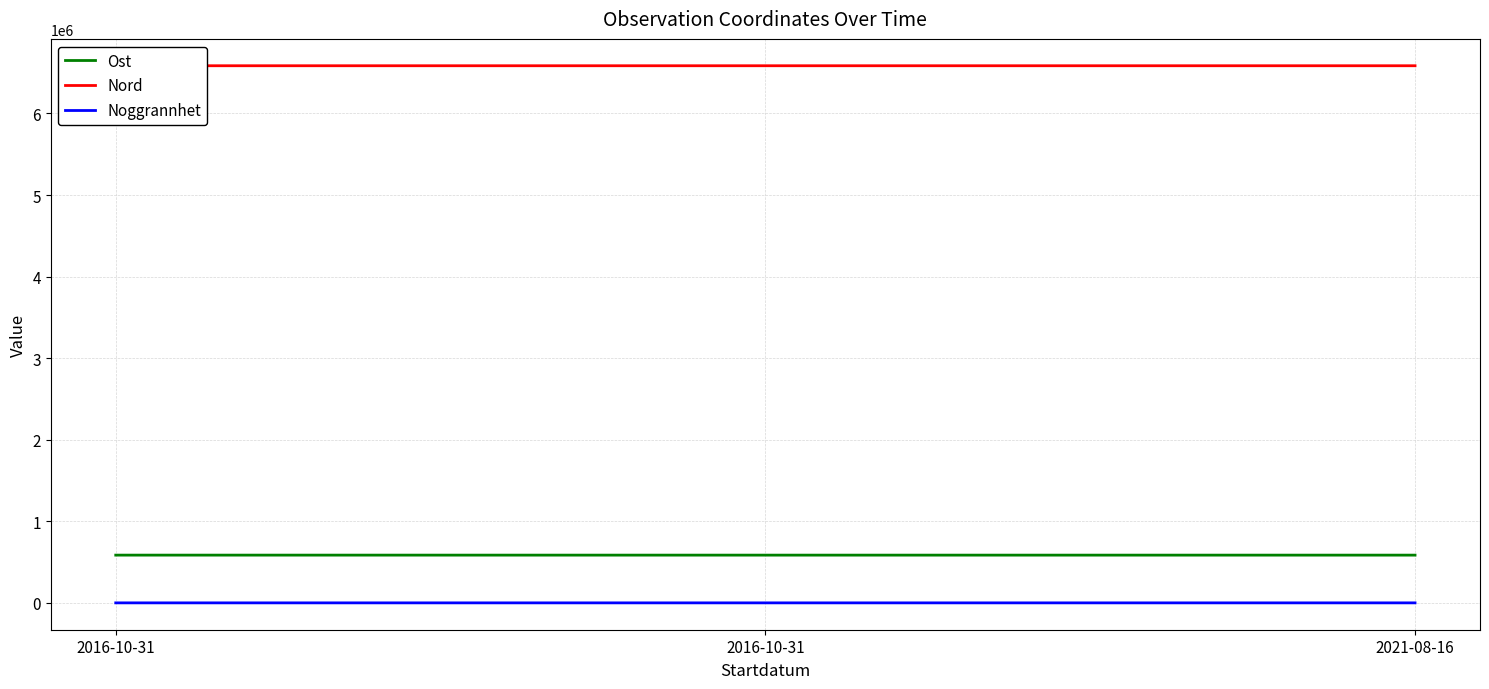

Which label corresponds to the smallest value in the chart?

2016-10-31